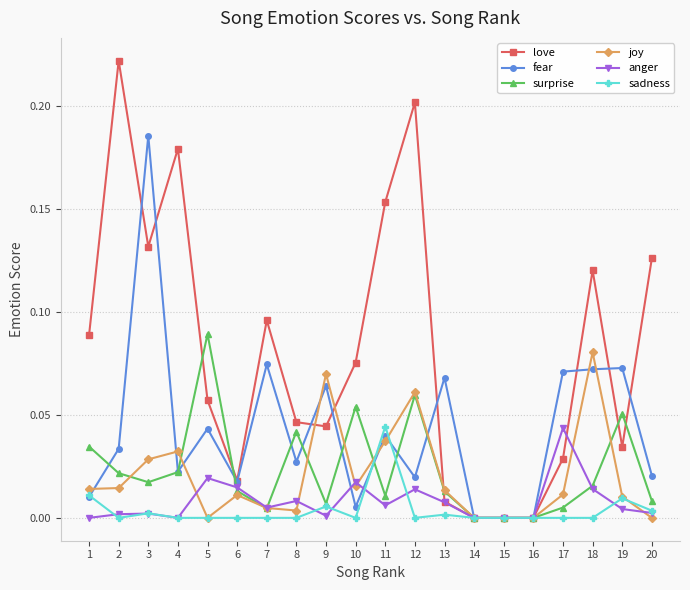

Where is the first local maximum for love?

2